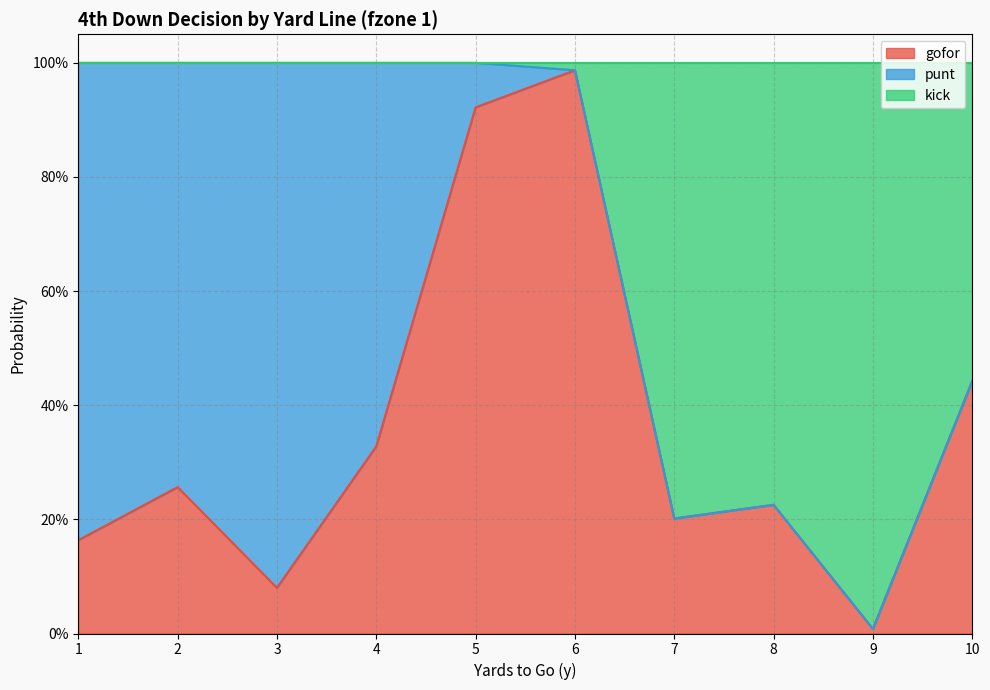

The value of gofor at 10 is 0.4. True or false?

True